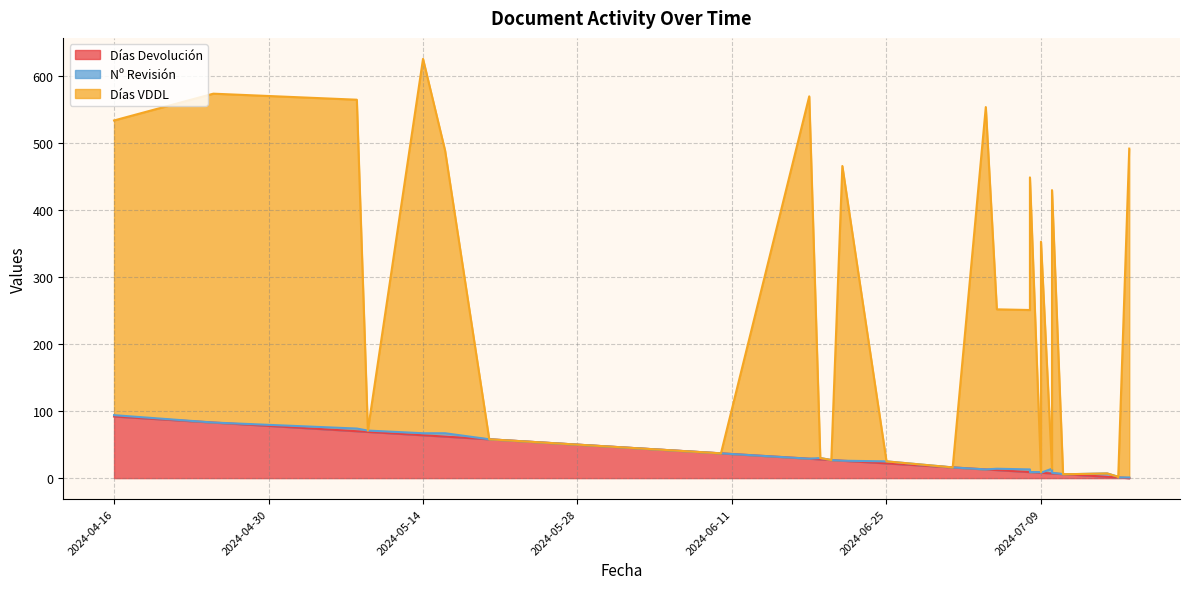

At which label does Días Devolución reach its peak?

2024-04-16